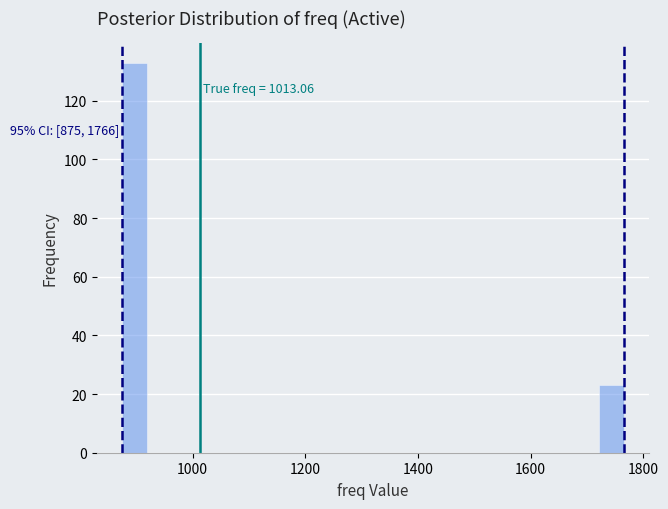

Around what value on the x-axis is the tallest bar? Give the approximate position of its centre, as read against the axis.

900